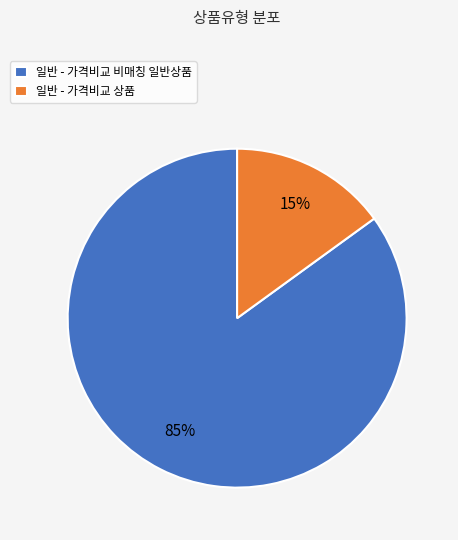

Do 일반 - 가격비교 비매칭 일반상품 and 일반 - 가격비교 상품 together represent more than half of the pie?

Yes